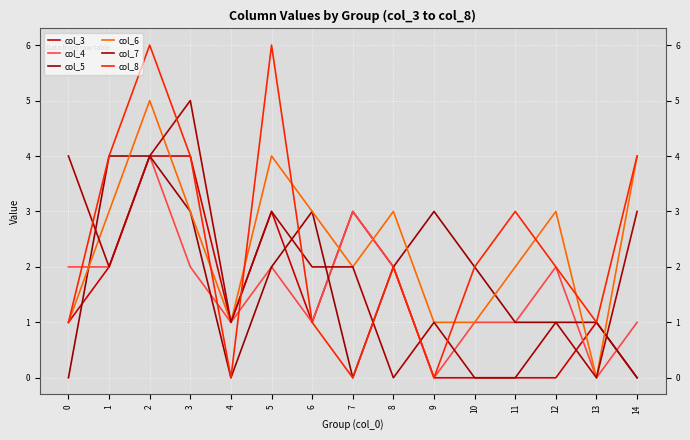

True or false: col_3 has a value of 7 at 2.

False